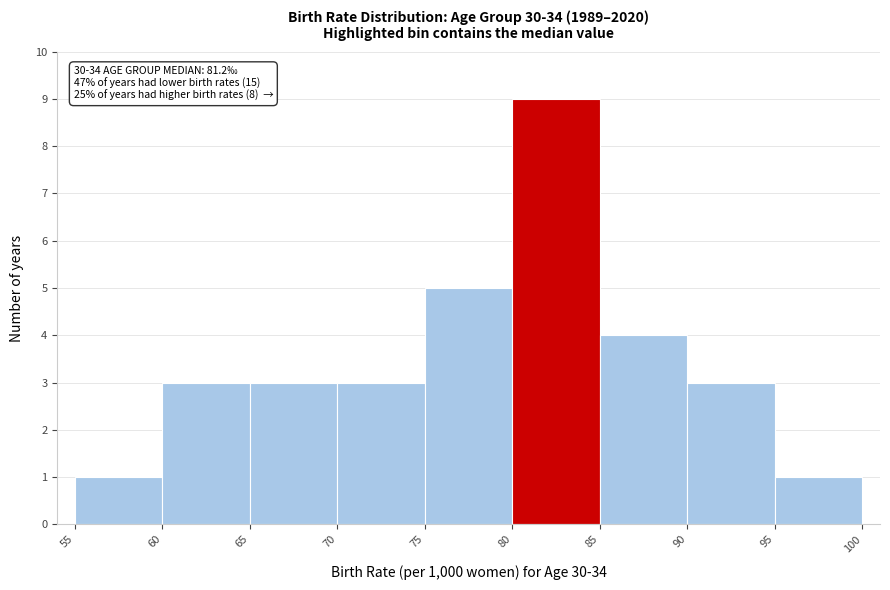

Which range on the x-axis has the tallest bar?

80 to 85